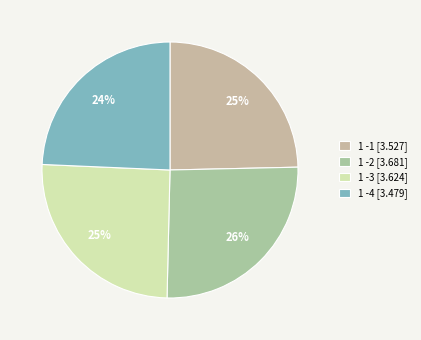

Is 1 -4 the majority of the pie?

No